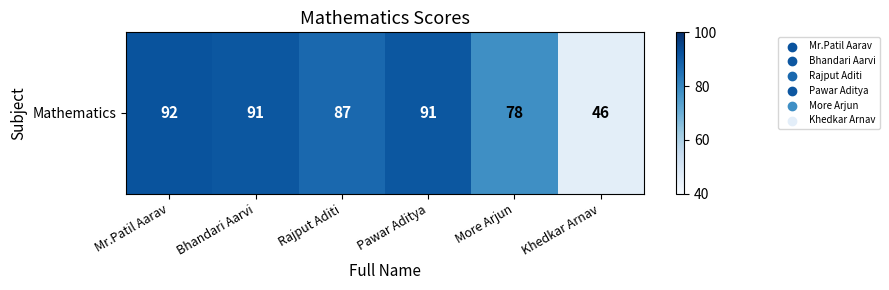

Between Mr.Patil Aarav and Khedkar Arnav, which is larger?

Mr.Patil Aarav